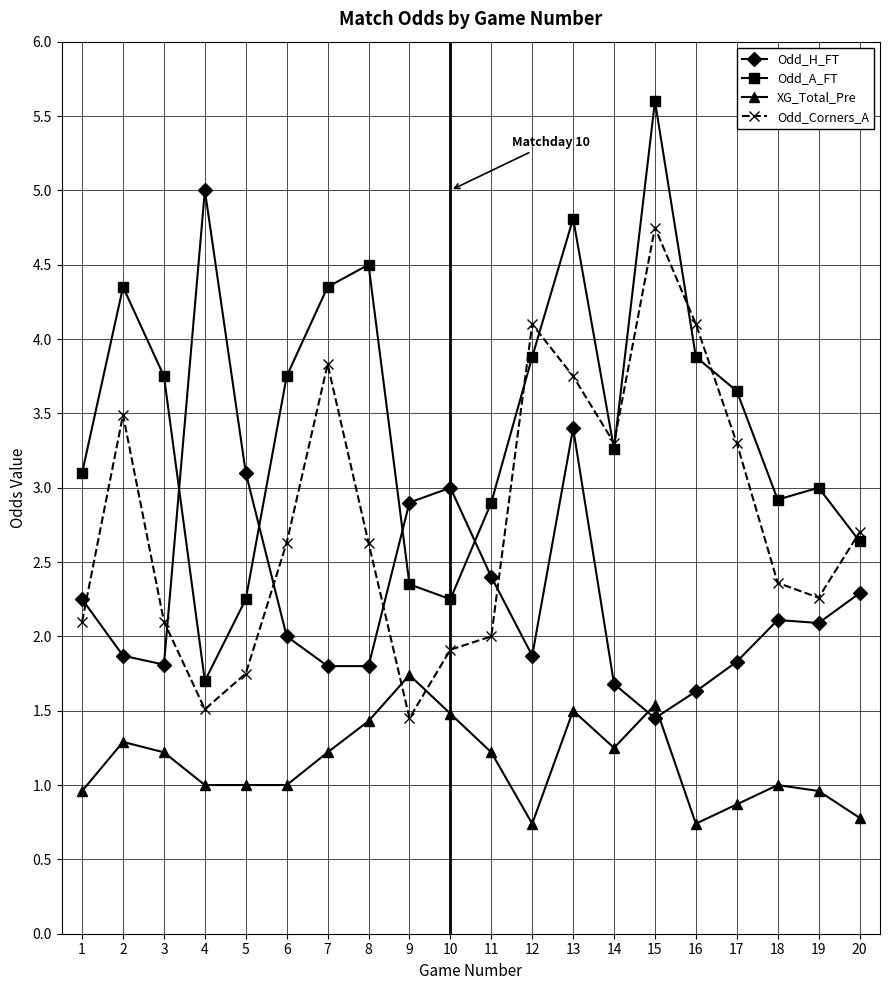

What is the smallest value displayed?

0.7